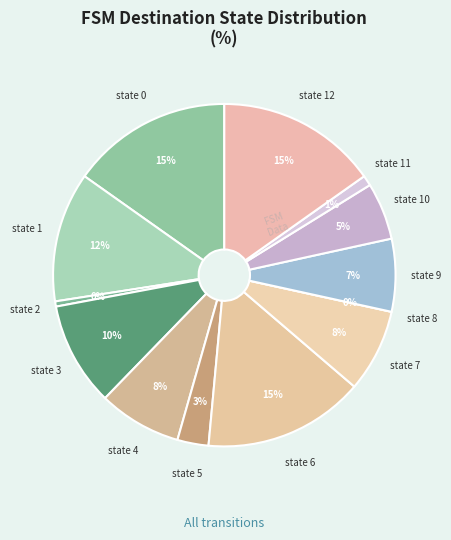

What is the largest slice in the pie chart?

state 0